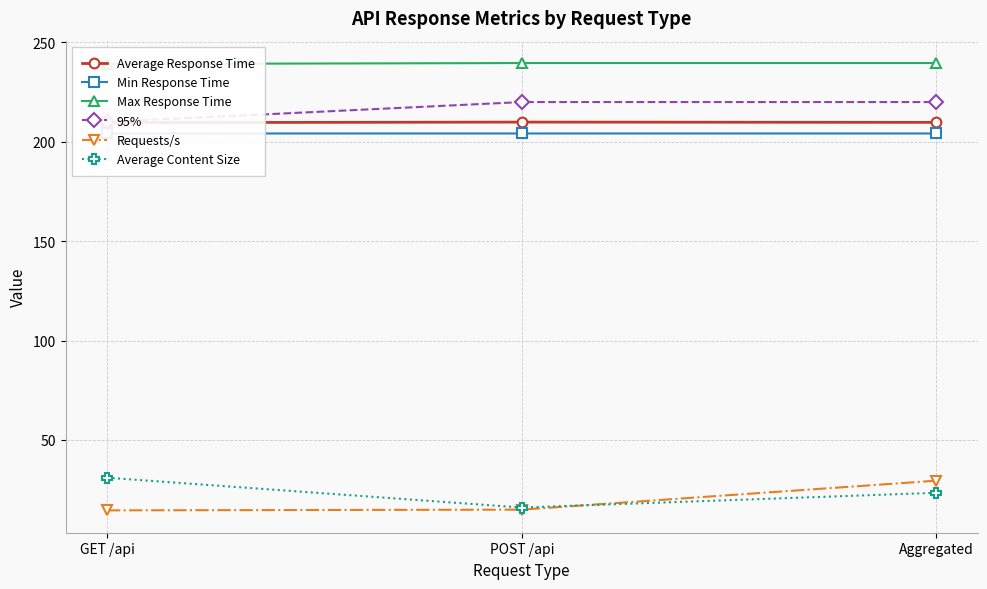

What is the difference between the highest and lowest values at POST /api?

224.7